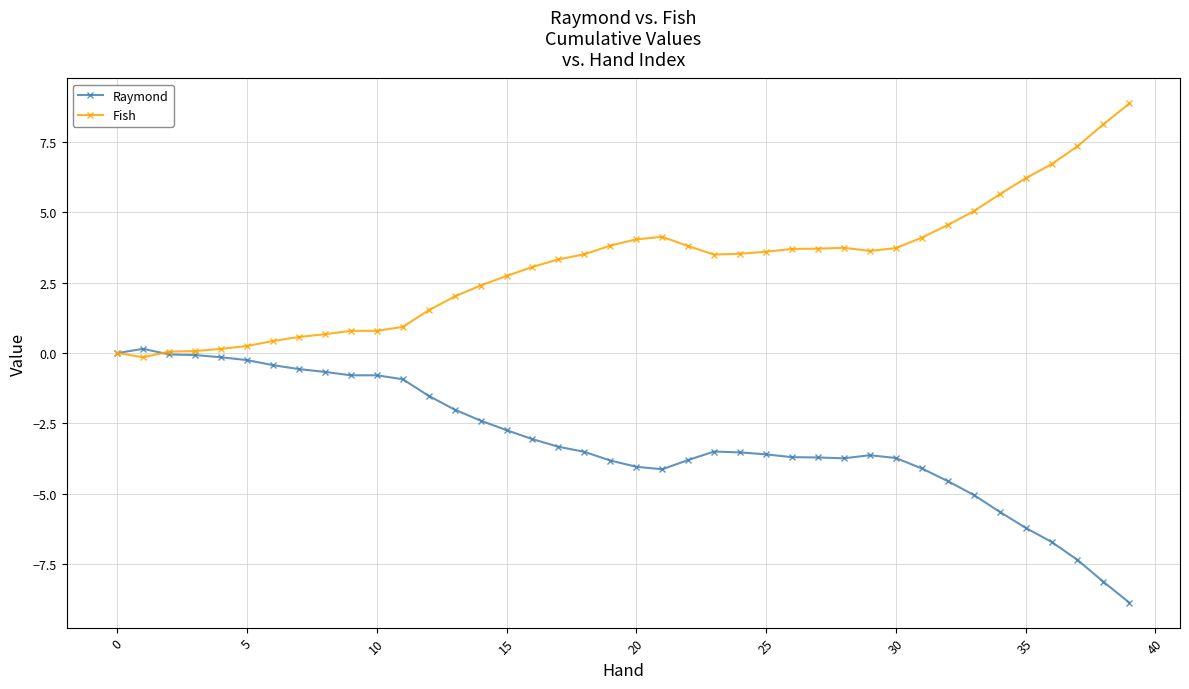

Which series has the largest total across all categories?

Fish